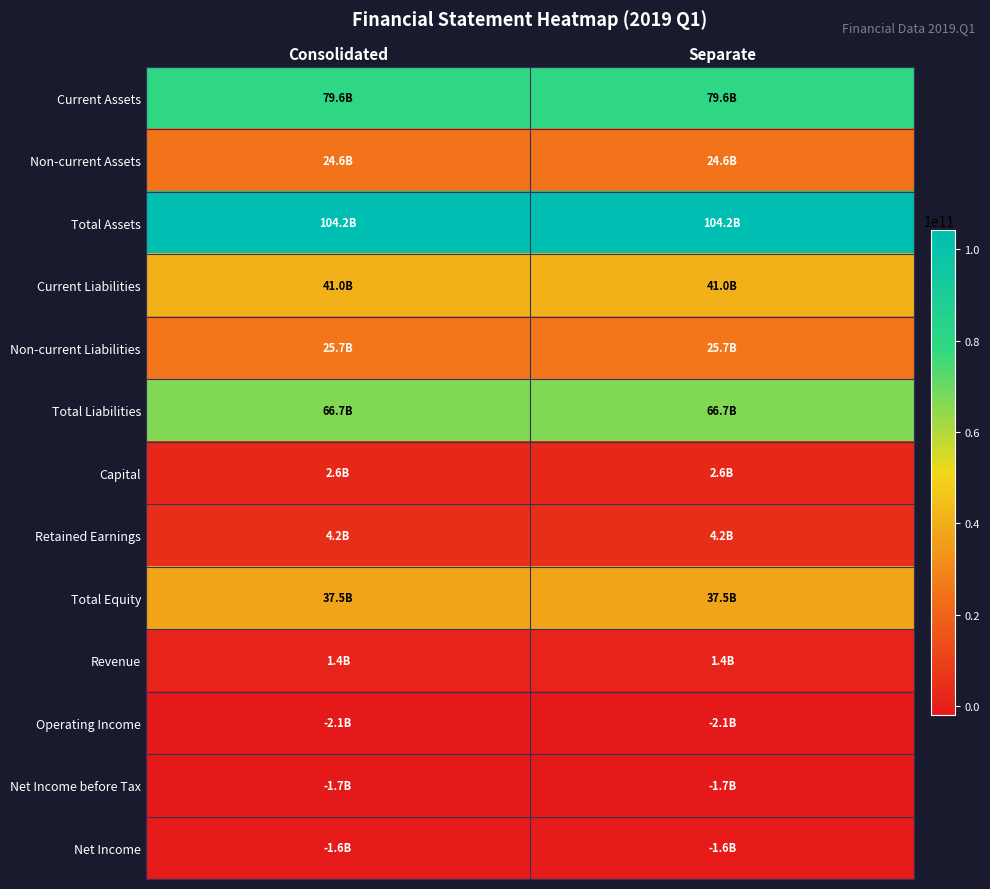

Reading right to left, transcribe all the data shown in this chart.

Current Assets: Separate=79560734108	Consolidated=79572632288
Non-current Assets: Separate=24635331833	Consolidated=24623188313
Total Assets: Separate=104196065941	Consolidated=104195820601
Current Liabilities: Separate=40992898672	Consolidated=40992898672
Non-current Liabilities: Separate=25671034678	Consolidated=25671034678
Total Liabilities: Separate=66663933350	Consolidated=66663933350
Capital: Separate=2555945000	Consolidated=2555945000
Retained Earnings: Separate=4180108316	Consolidated=4180035956
Total Equity: Separate=37532132591	Consolidated=37531887251
Revenue: Separate=1402828632	Consolidated=1402828632
Operating Income: Separate=-2082754093	Consolidated=-2082826453
Net Income before Tax: Separate=-1675849234	Consolidated=-1675921594
Net Income: Separate=-1550010727	Consolidated=-1550083087